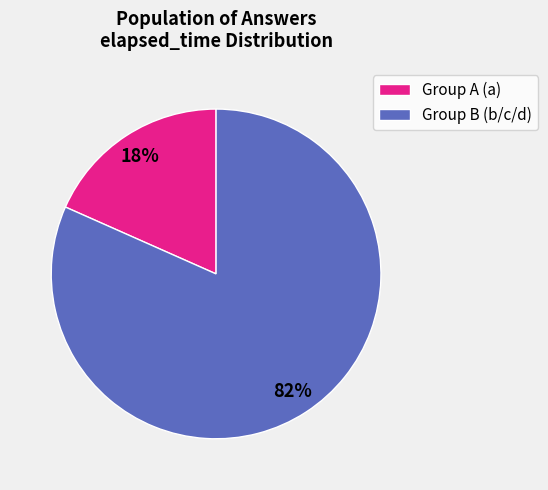

Is it true that Group A (a) is 18% of the pie?

True